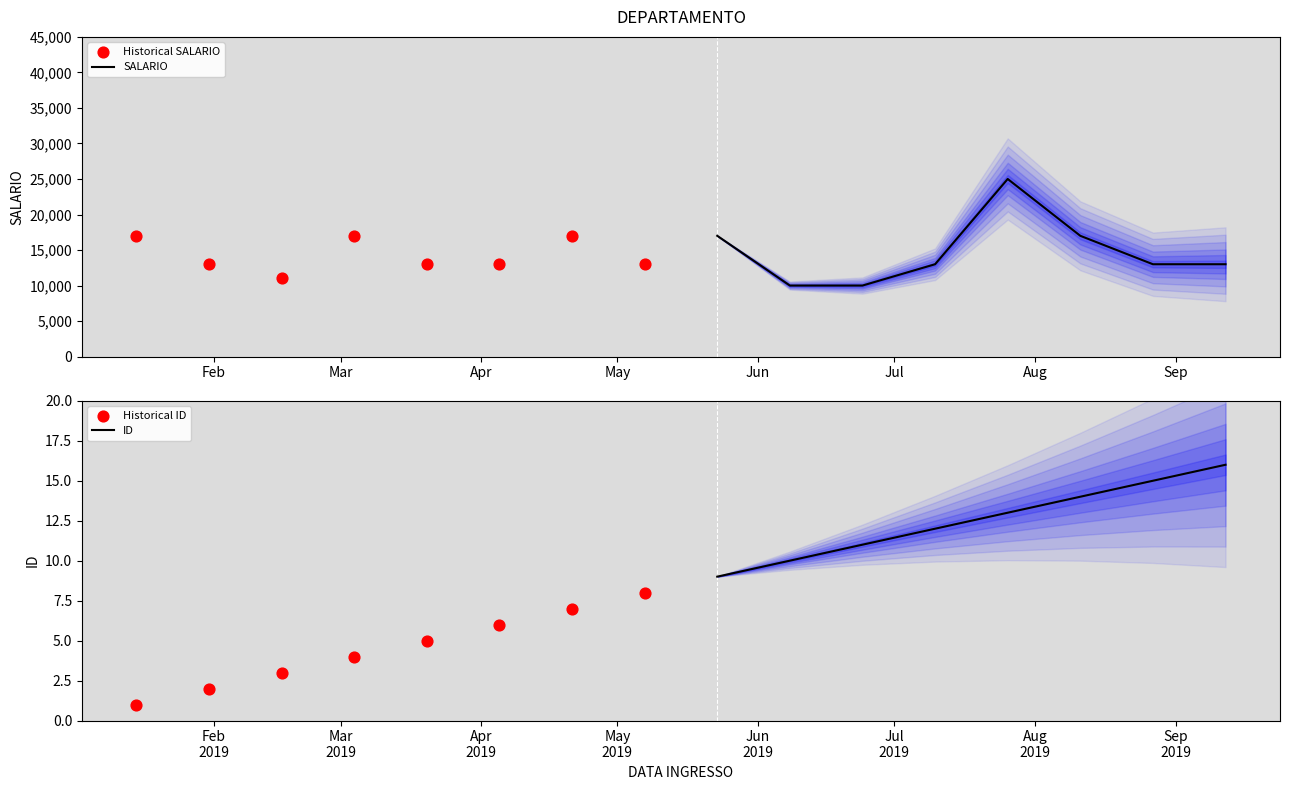

Which series contains the lowest Y value?

Historical ID